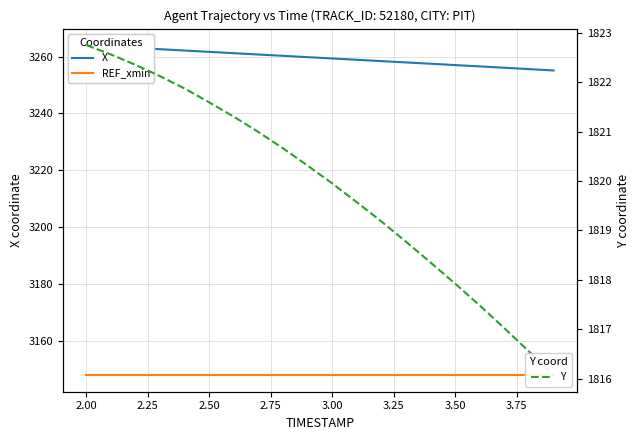

List the series in order of their peak value, lowest first.

Y, REF_xmin, X